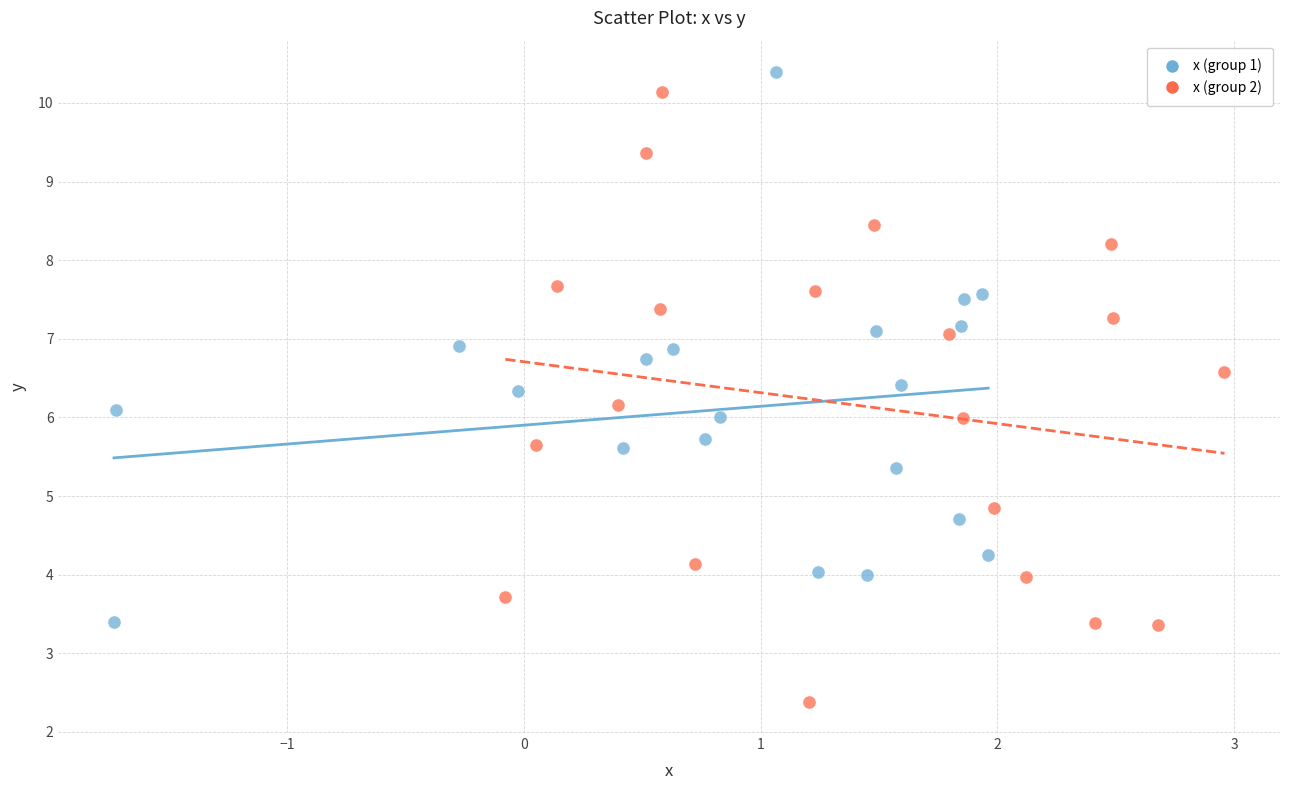

Which series has the largest Y range (max minus min)?

x (group 2)